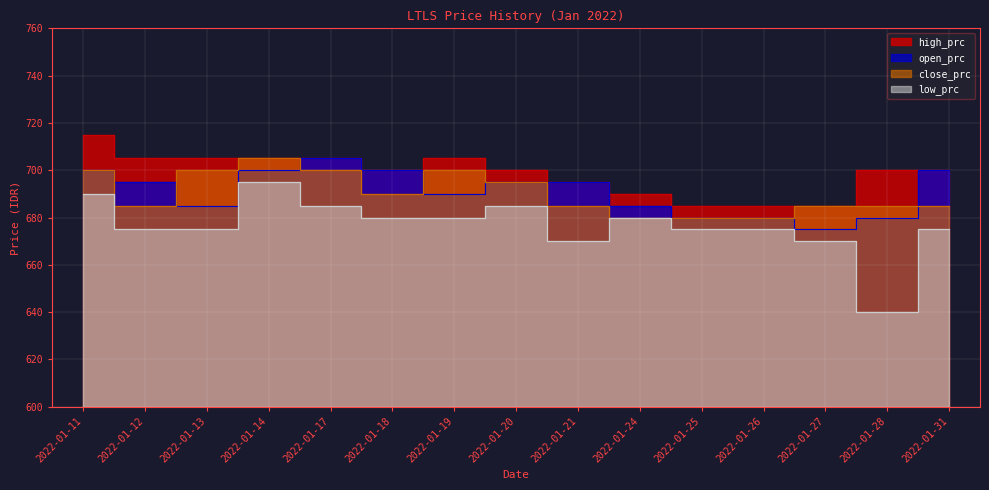

True or false: high_prc and close_prc intersect in this chart.

False